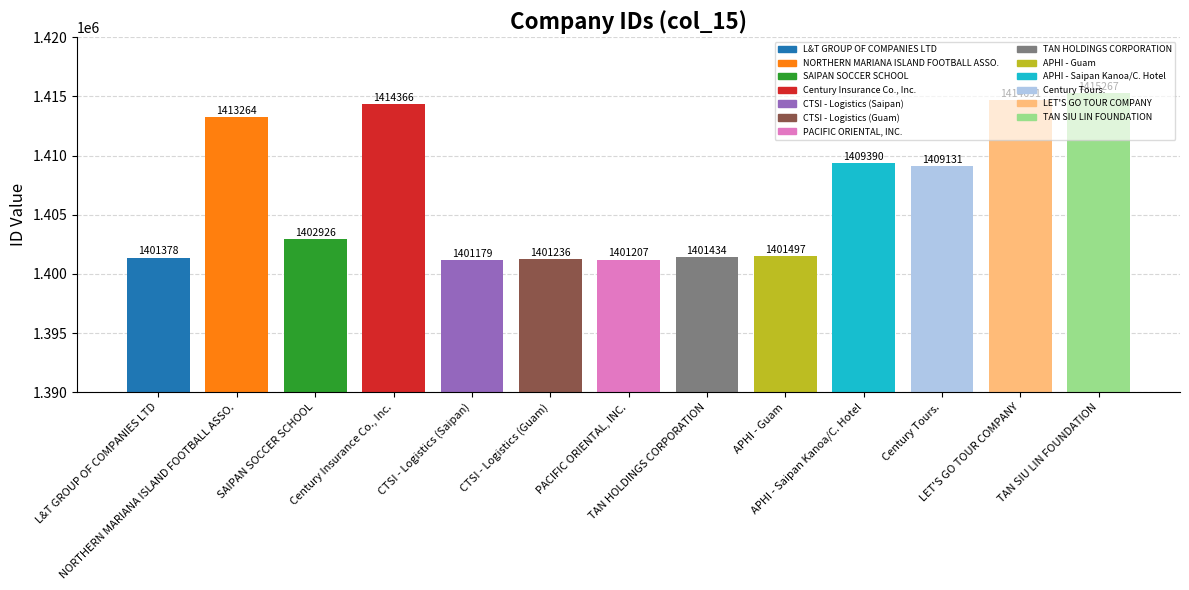

Are the bars horizontal?

No